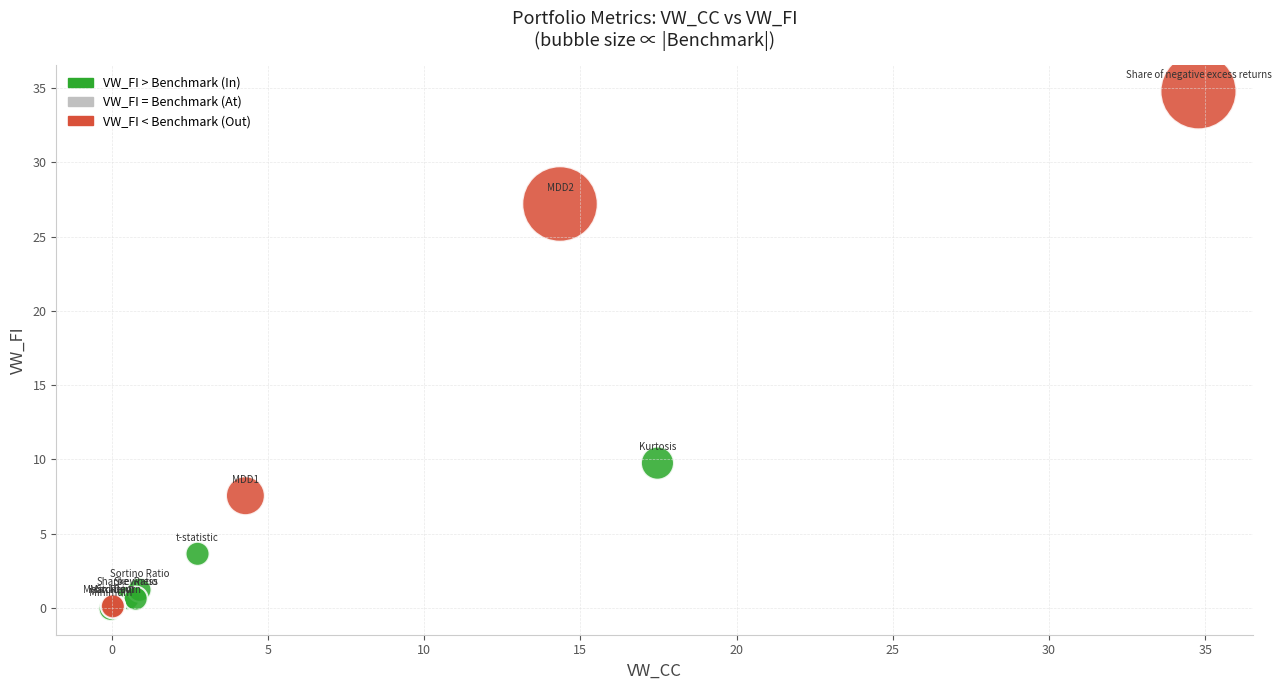

Which series has the largest Y range (max minus min)?

VW_FI < Benchmark (Out)